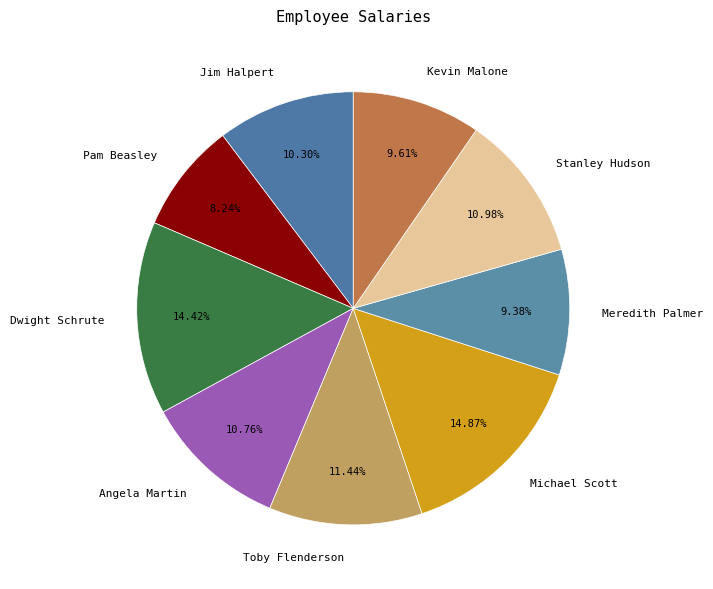

How many slices are in this pie chart?

9